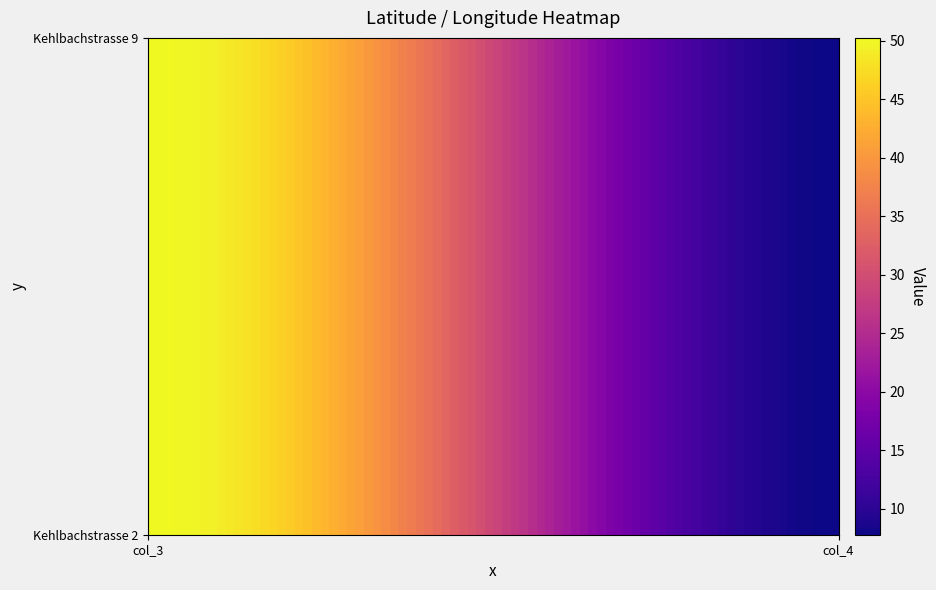

Reading left to right, transcribe all the data shown in this chart.

Kehlbachstrasse 2: 50.3	7.8
Kehlbachstrasse 9: 50.3	7.8